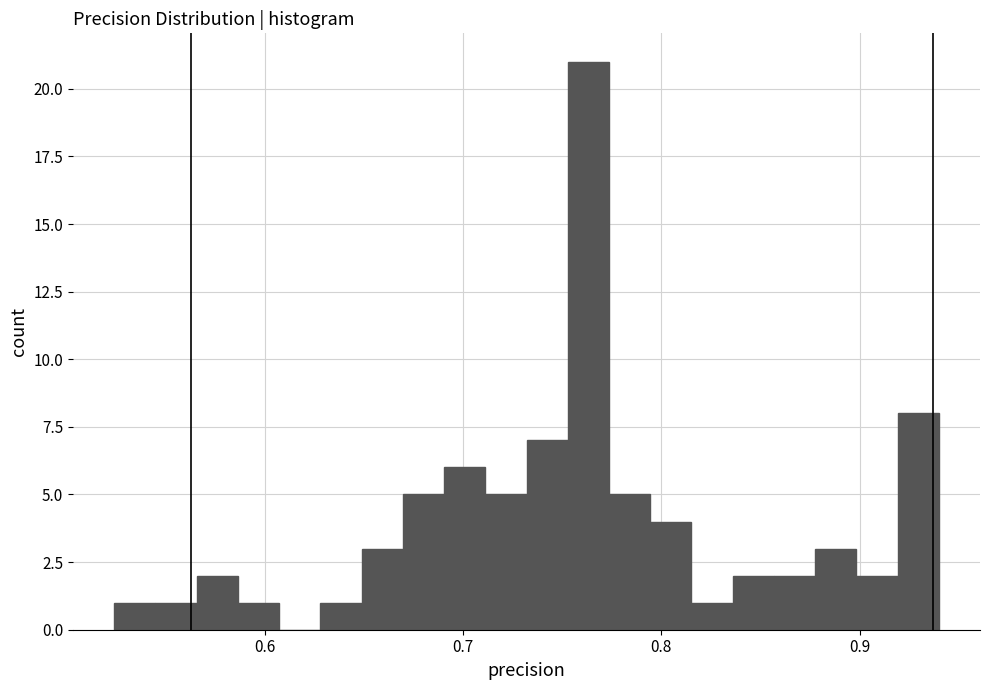

Read against the x-axis, roughly where is the centre of the tallest bar?

0.76